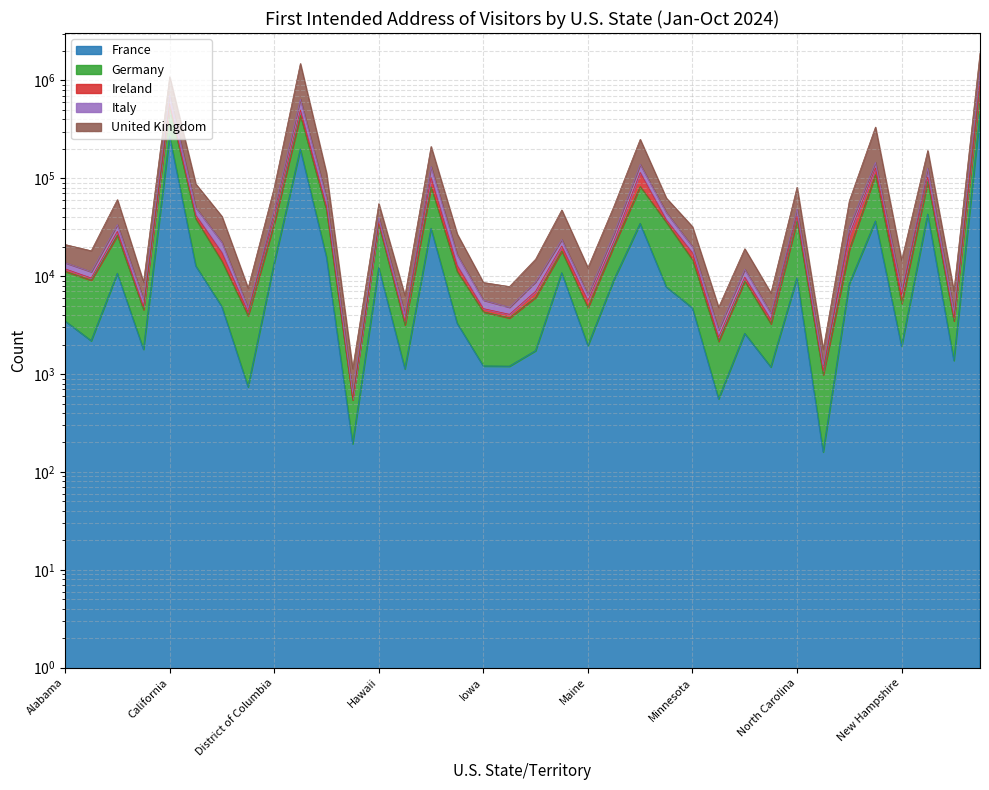

True or false: Italy and Germany cross at least once.

False